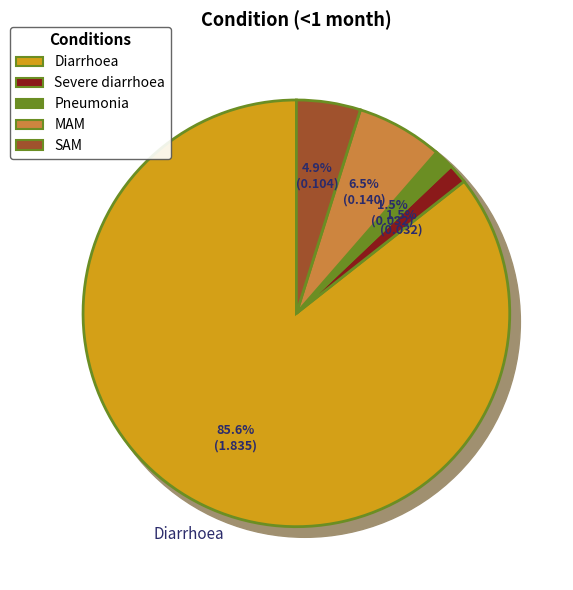

Which category has the smallest portion of the pie?

Severe diarrhoea